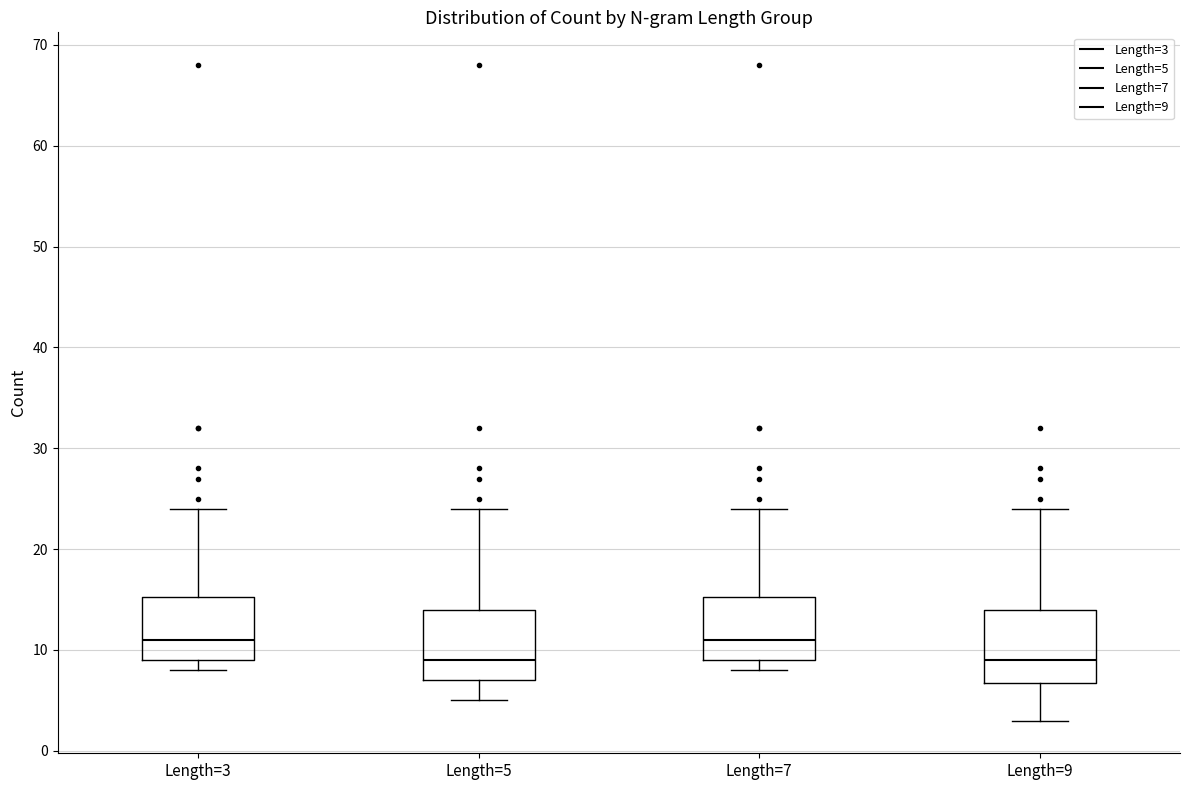

Where is the lower edge of the box for Length=7 on the y-axis? The values are not printed on the chart, so give them approximately, as read against the axis.

9